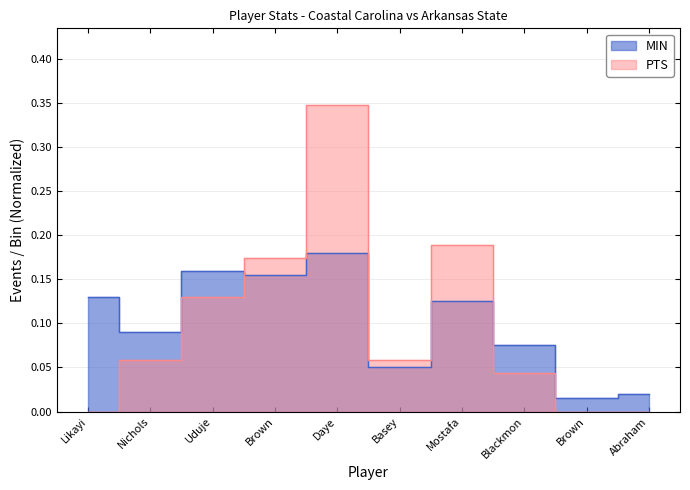

Reading right to left, transcribe all the data shown in this chart.

MIN: 0.0	0.0	0.1	0.1	0.1	0.2	0.2	0.2	0.1	0.1
PTS: 0.0	0.0	0.0	0.2	0.1	0.3	0.2	0.1	0.1	0.0